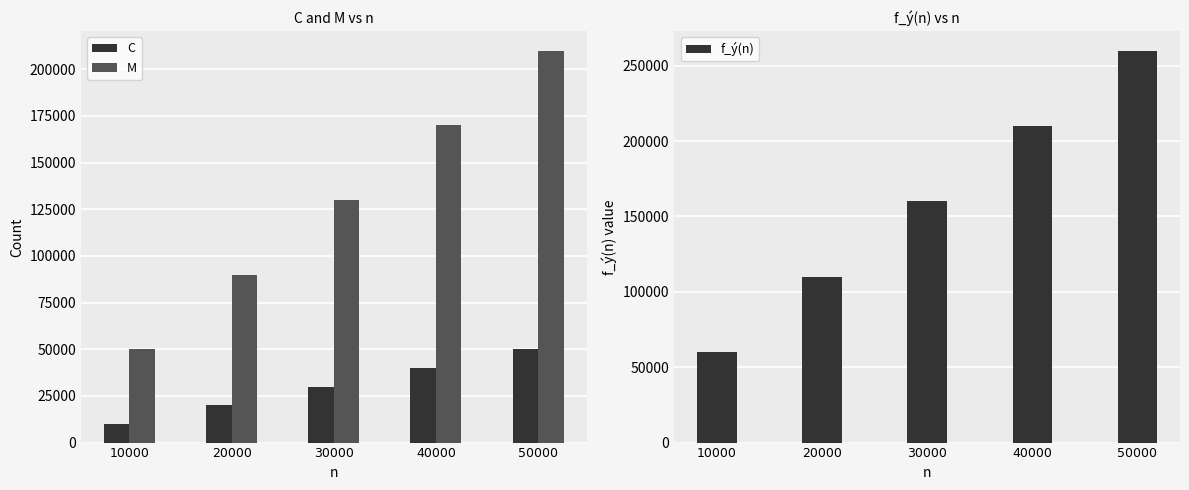

Where is f_ý(n) nearest to the value 160010?

30000